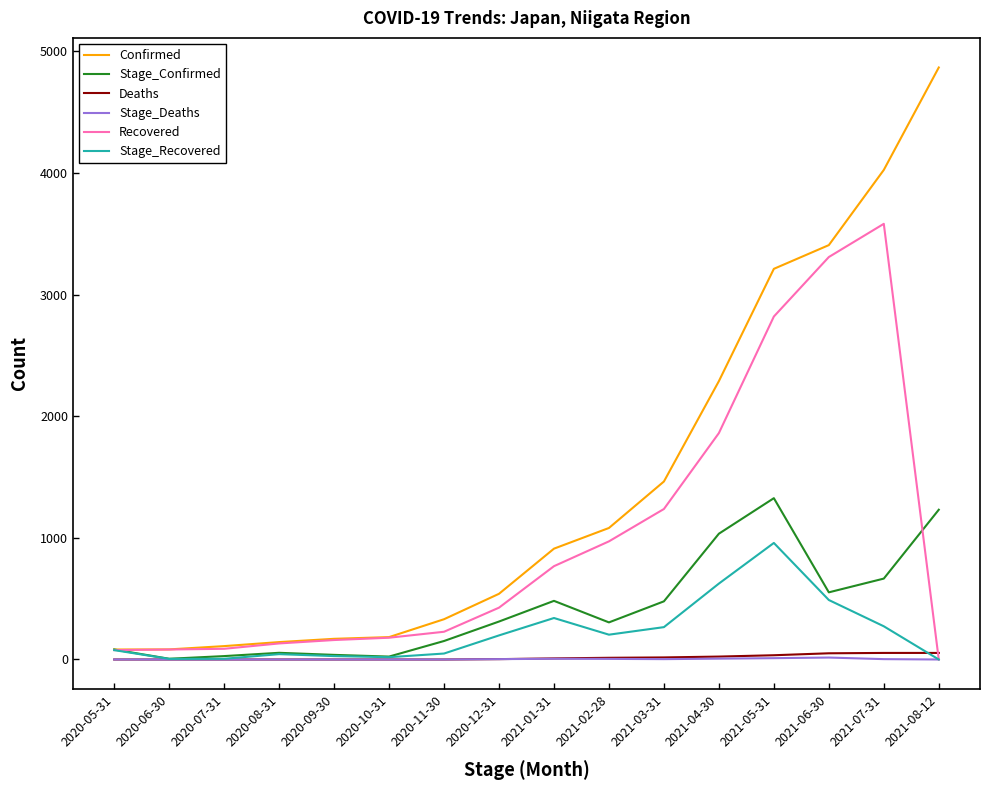

Between 2021-03-31 and 2021-07-31, which series saw the biggest shift?

Confirmed